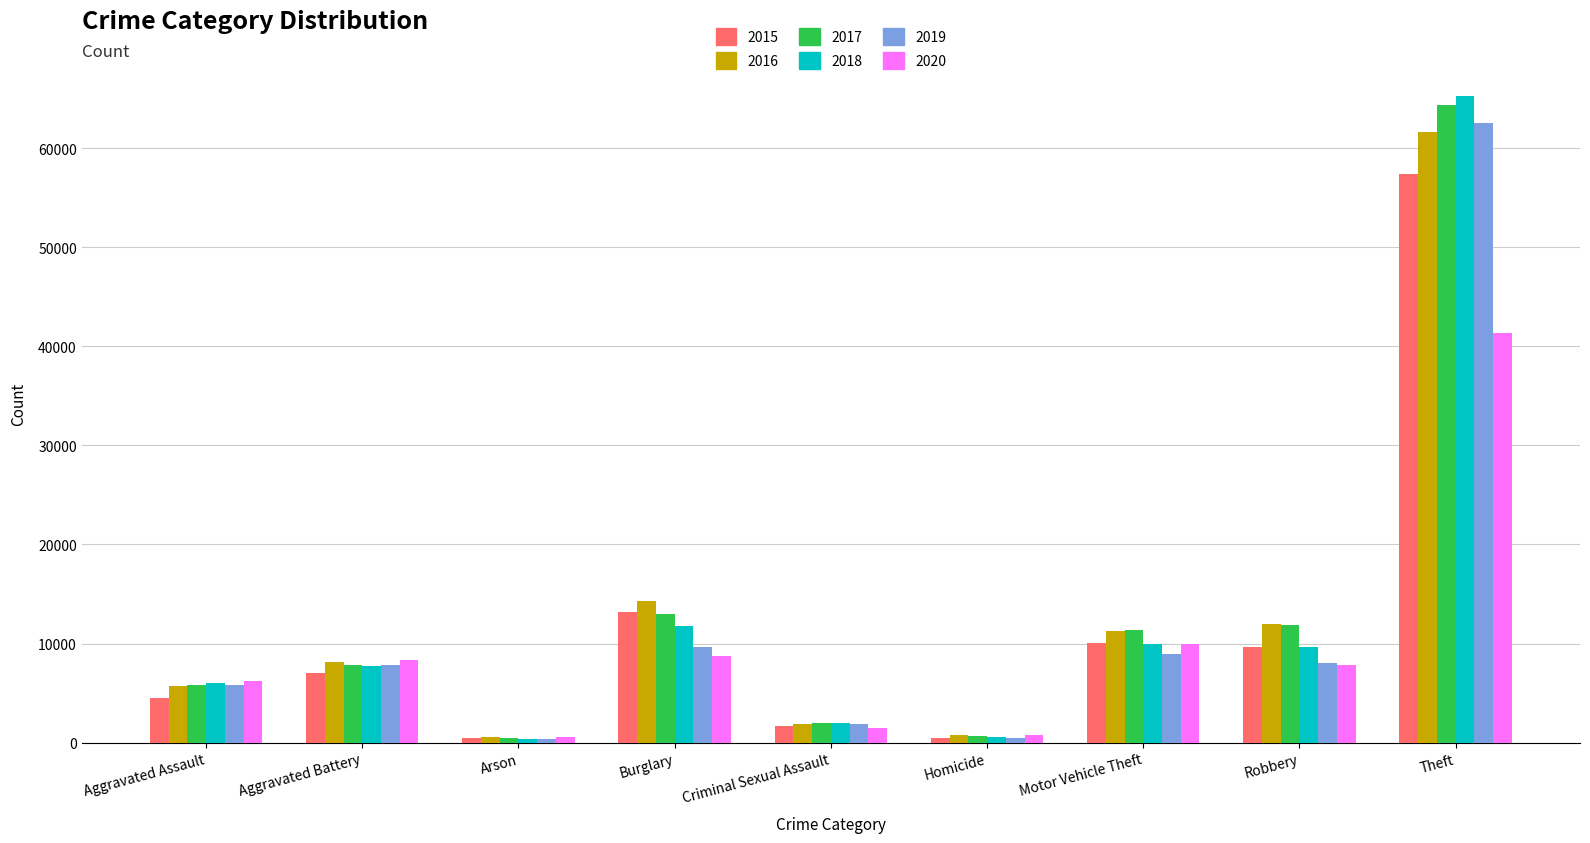

What is the difference between the second highest and minimum values in the 2015 series?

12736